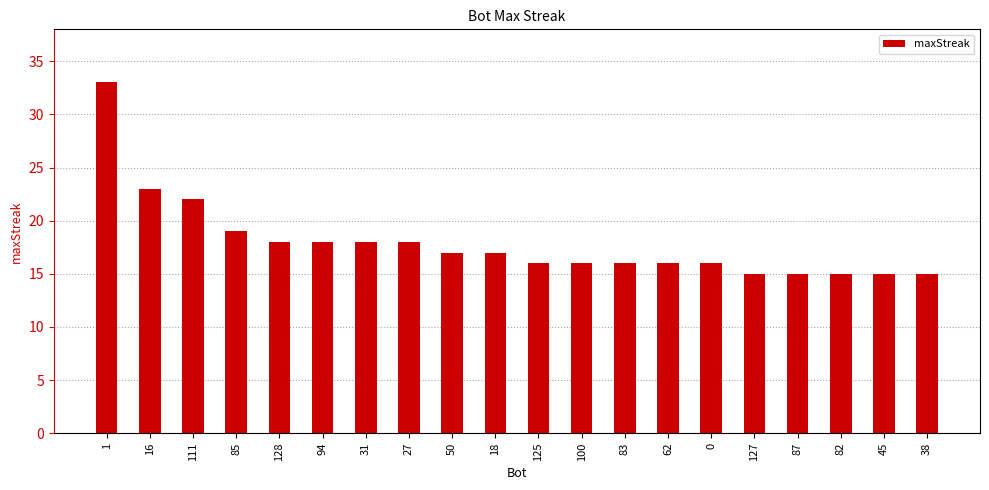

What is the smallest value displayed?

15